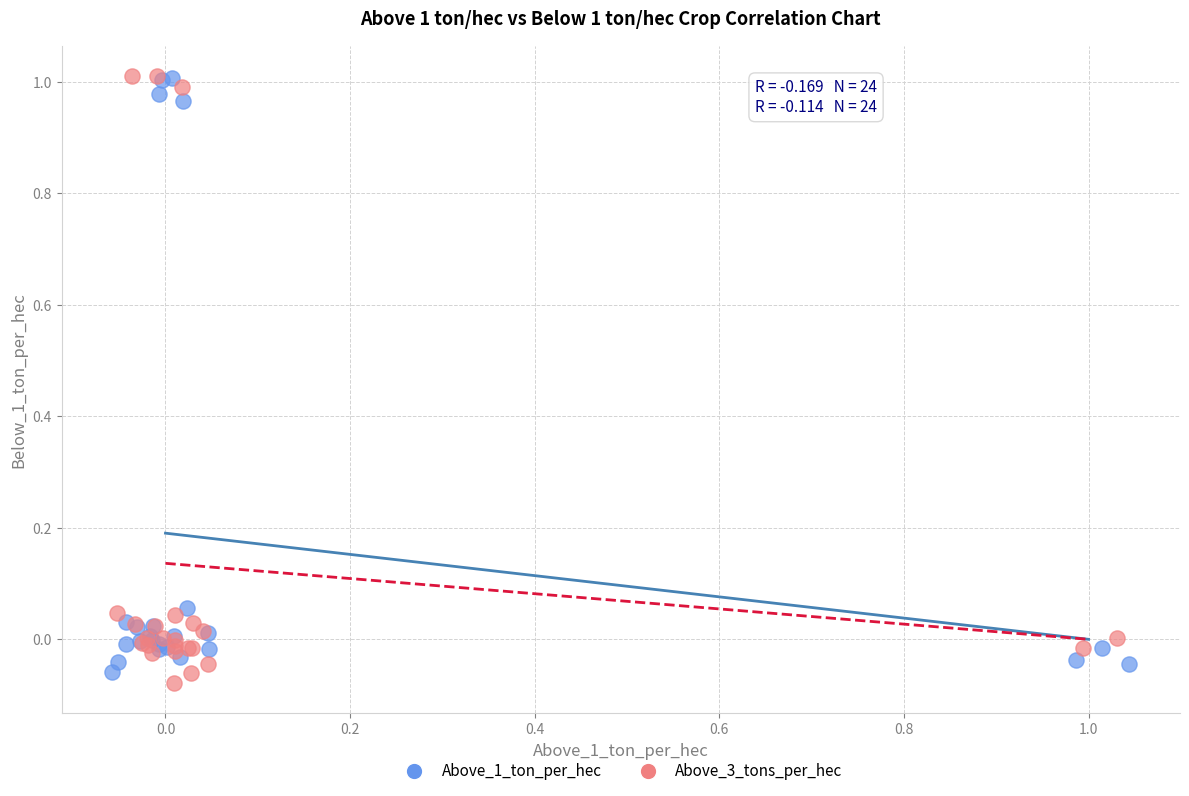

What are all the series names shown in the legend?

Above_1_ton_per_hec, Above_3_tons_per_hec